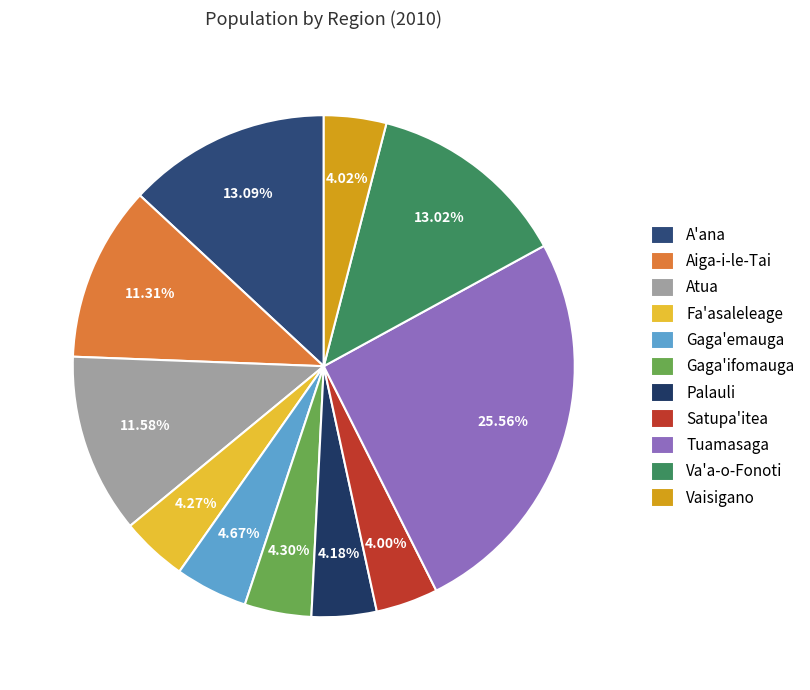

Is it true that A'ana is 13% of the pie?

True